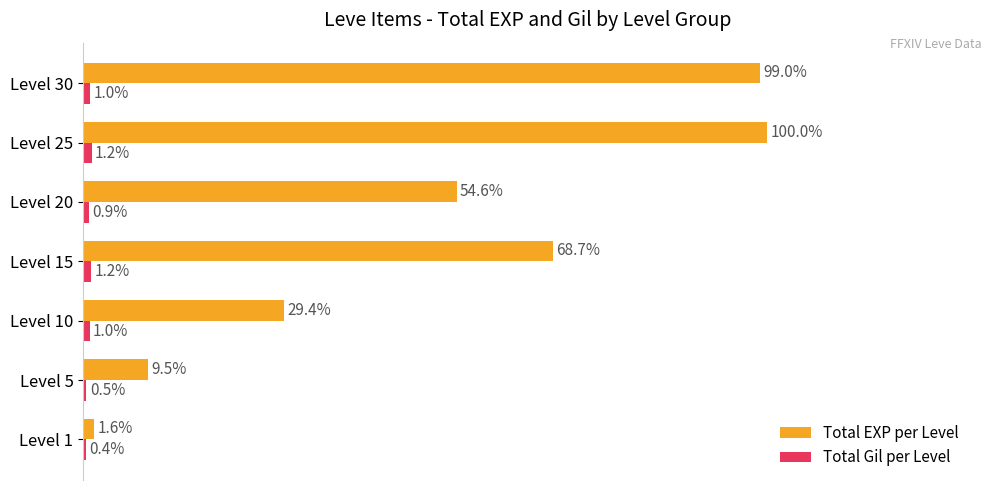

At which category is the sum across all series the highest?

Level 25